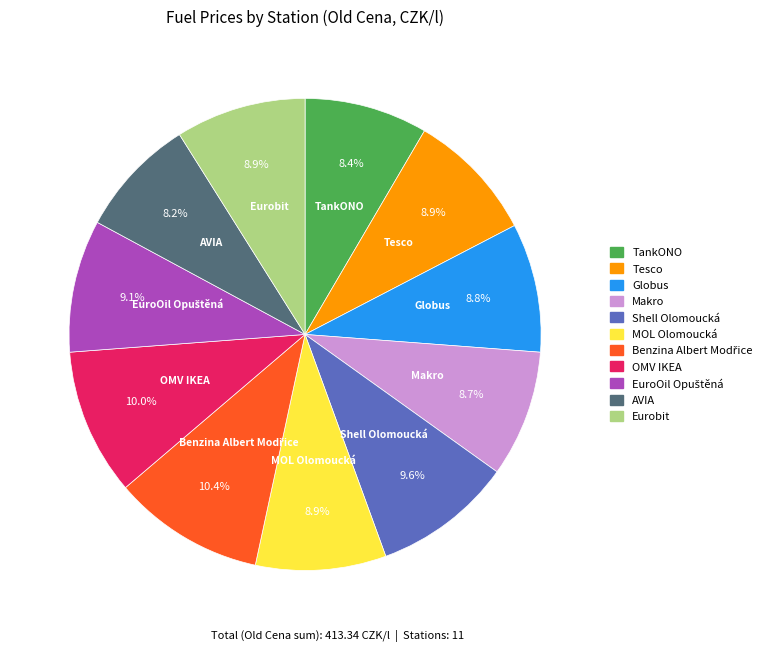

How many segments does this pie chart have?

11